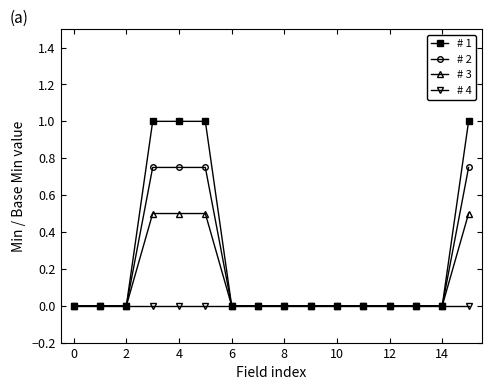

What is the value of the # 1 point at the 16th from the left?

1.0